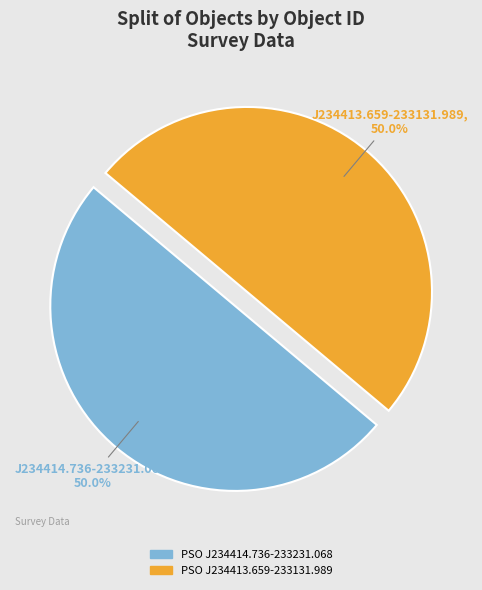

Count the number of slices in the pie.

2